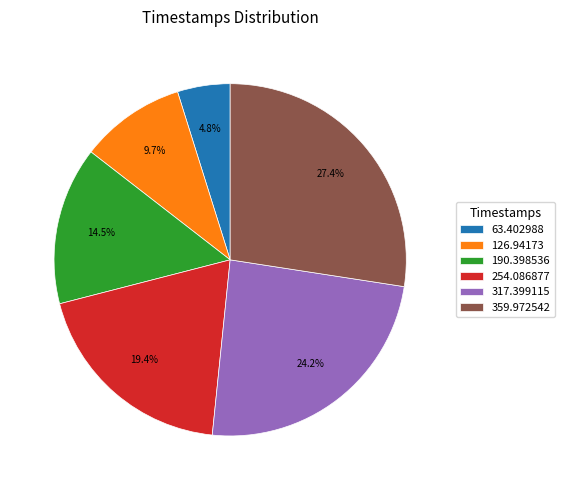

How many segments does this pie chart have?

6